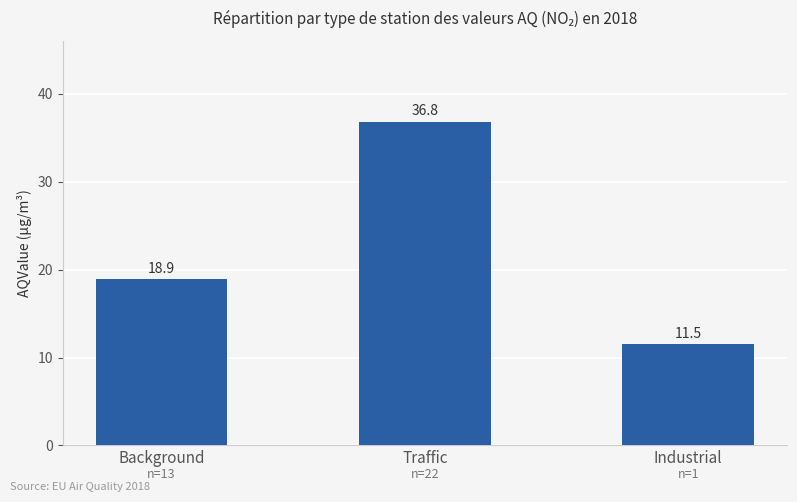

What is the sum of the values at Background and Industrial?

30.4